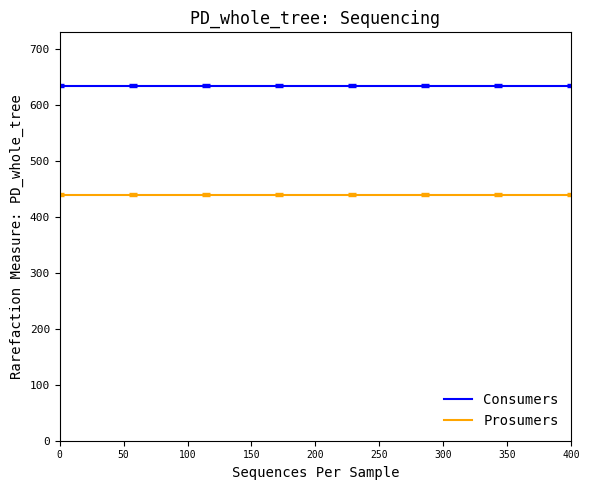

List the series in order of their overall mean, lowest first.

Prosumers, Consumers